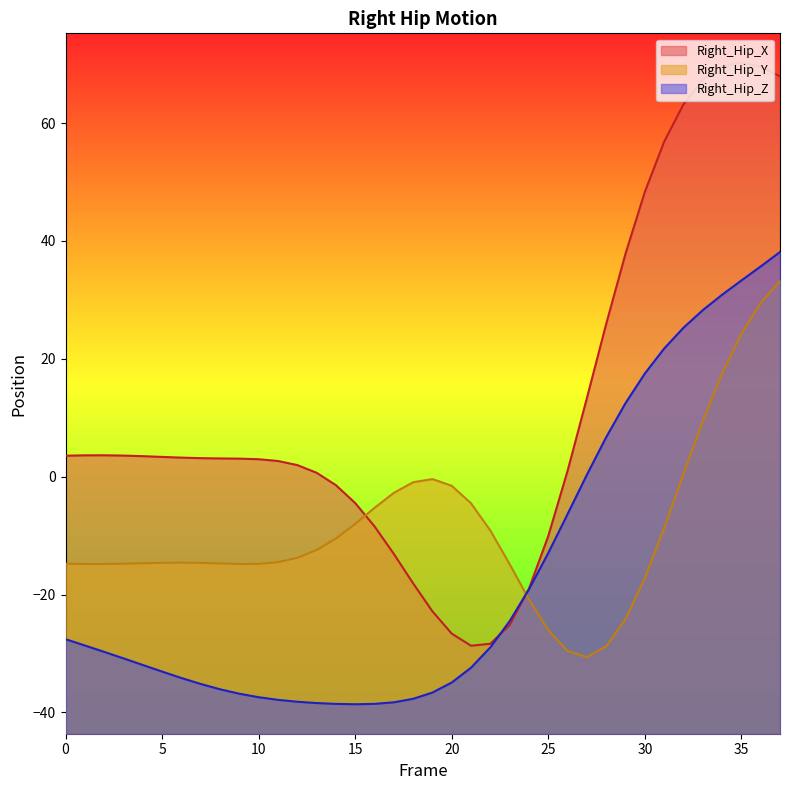

At 36, list the series in order from largest to smallest.

Right_Hip_X, Right_Hip_Z, Right_Hip_Y